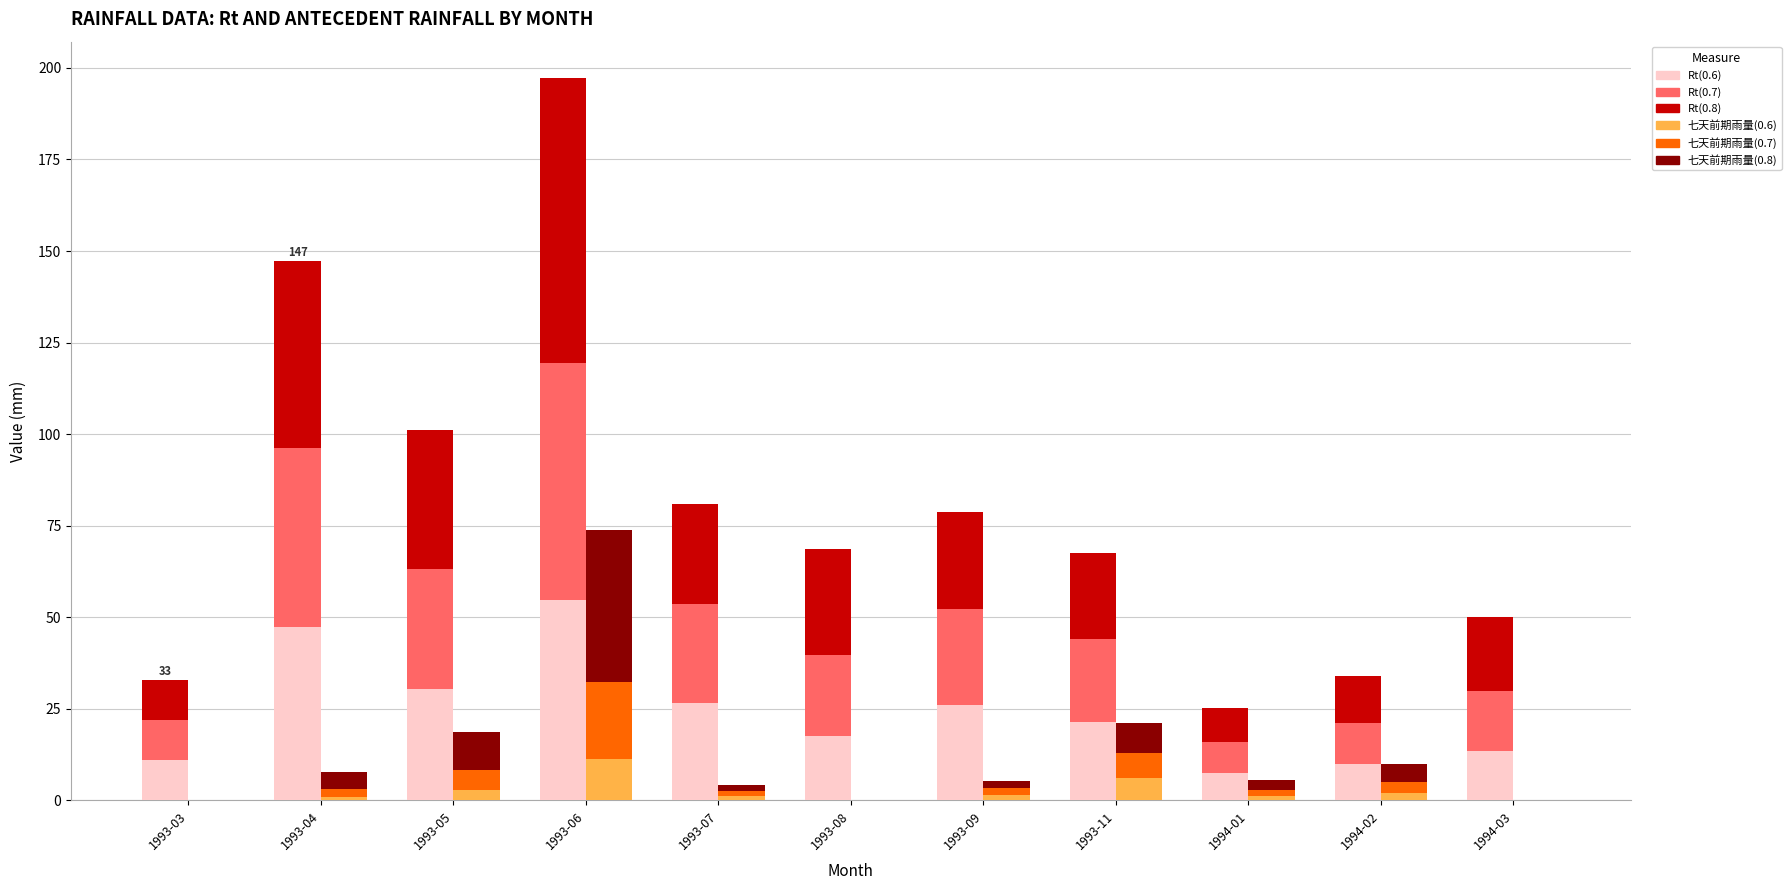

What is the average value of the Rt(0.7) series?

26.4